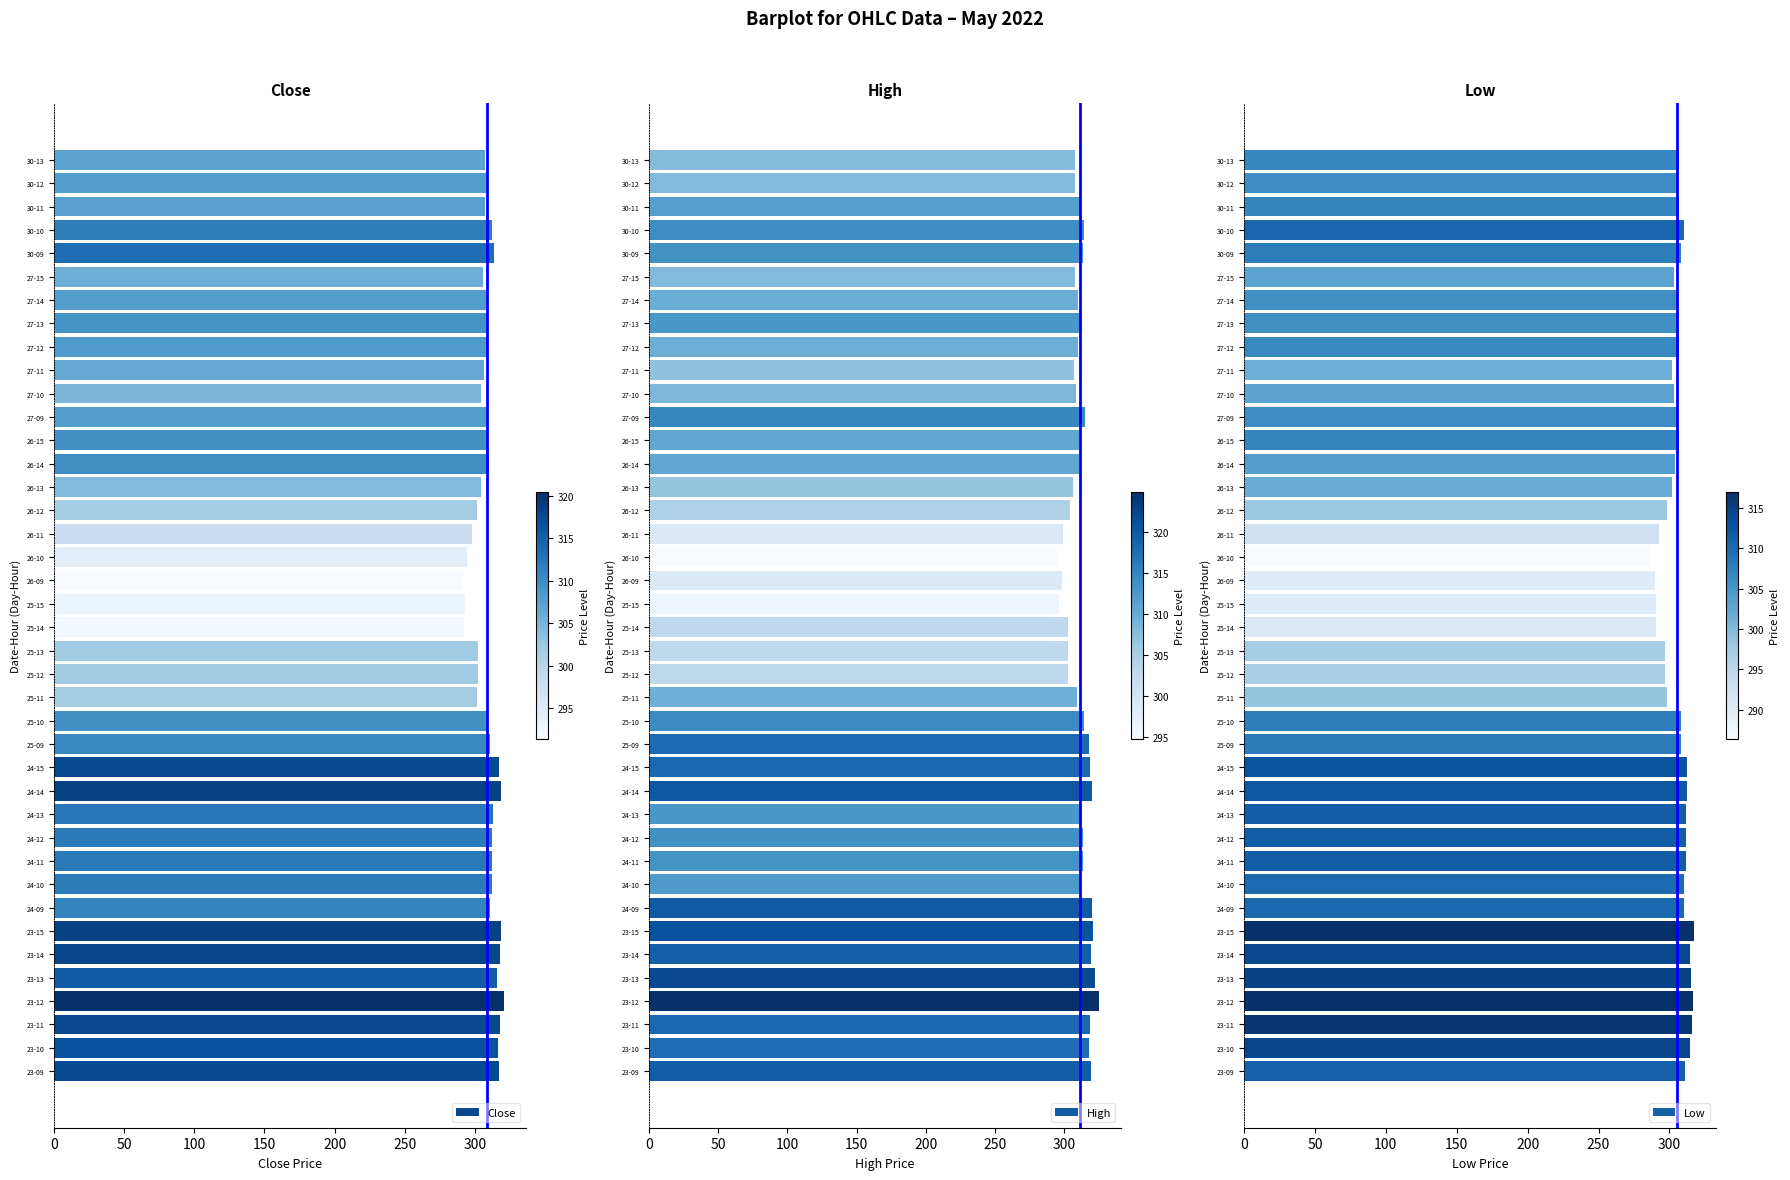

The Close series shows 474.6 at 25-11. True or false?

False